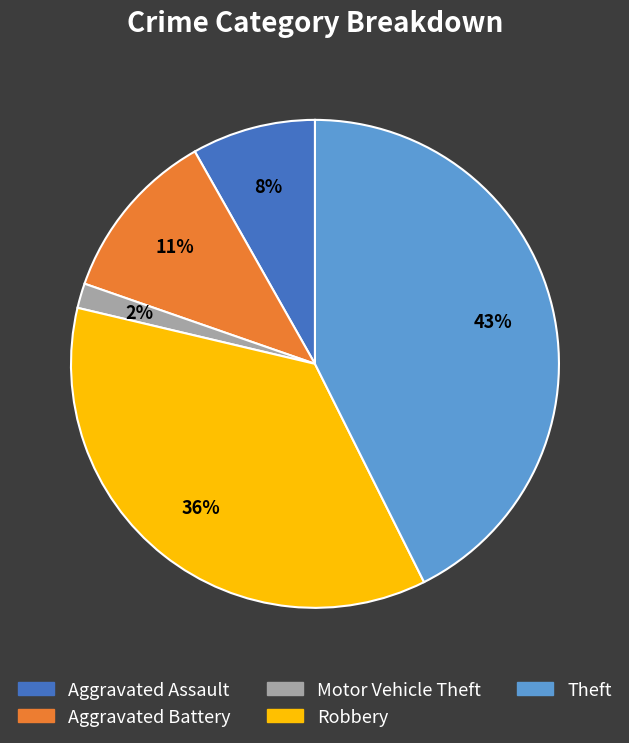

Is there a majority slice in this chart?

No